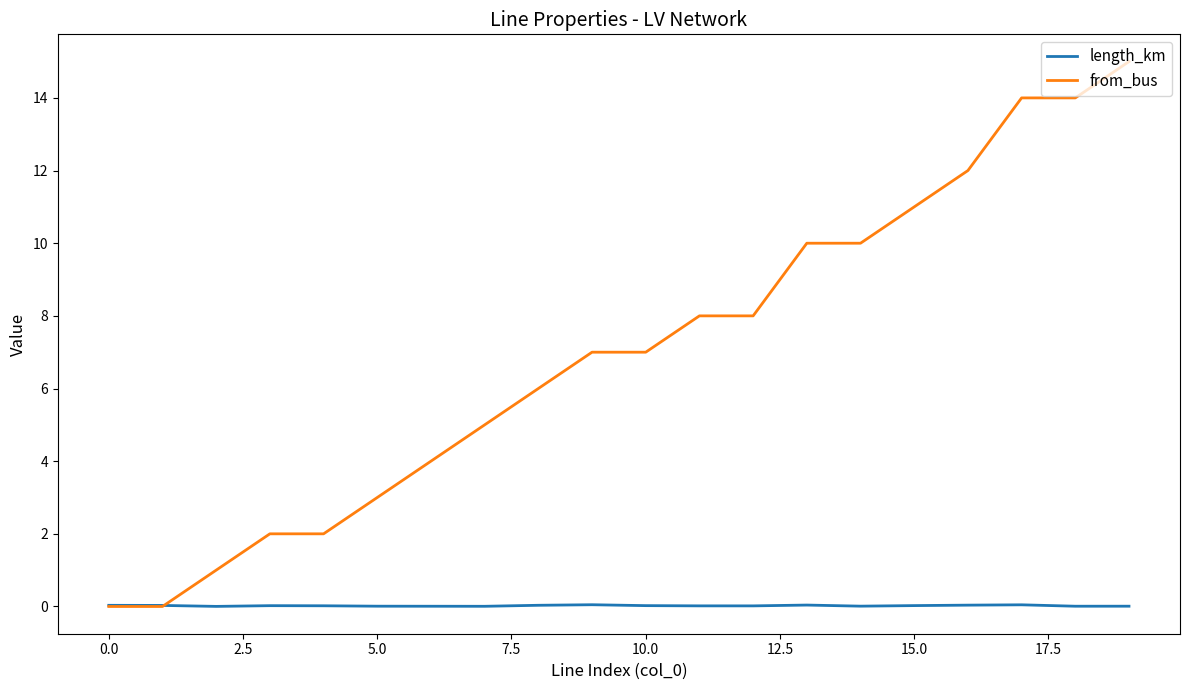

Which series has the widest spread of values?

from_bus